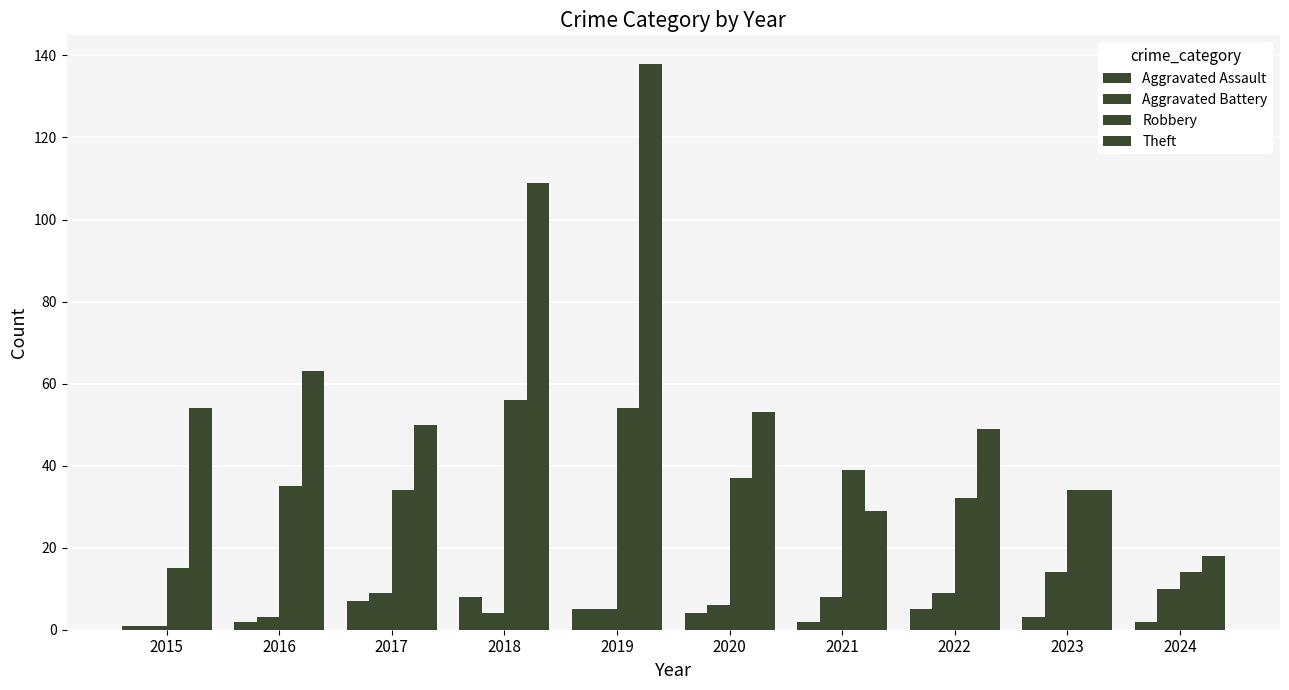

How many bars are there in total?

40